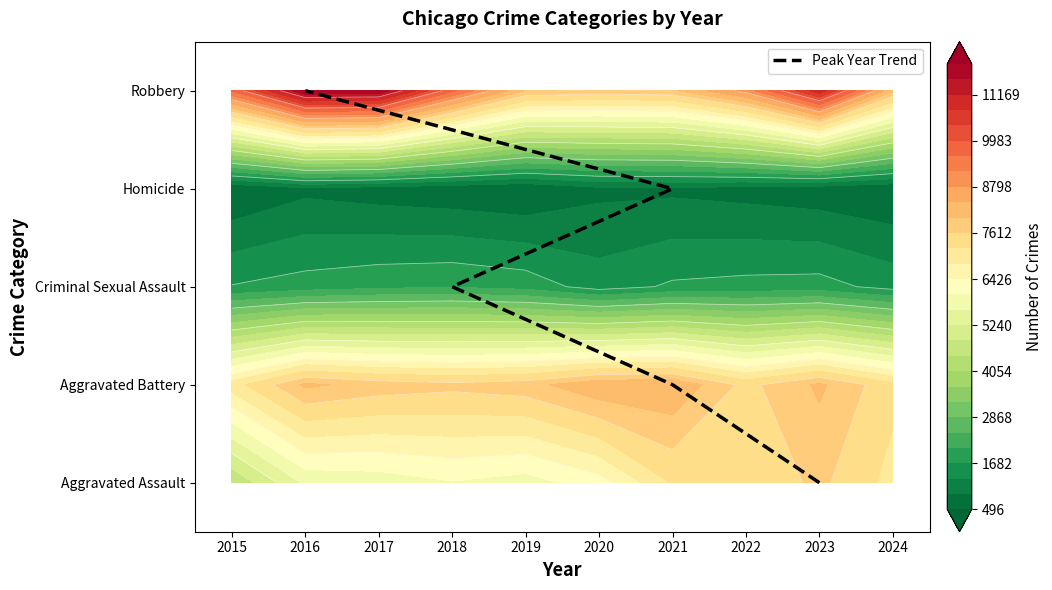

How many values are above zero?

4